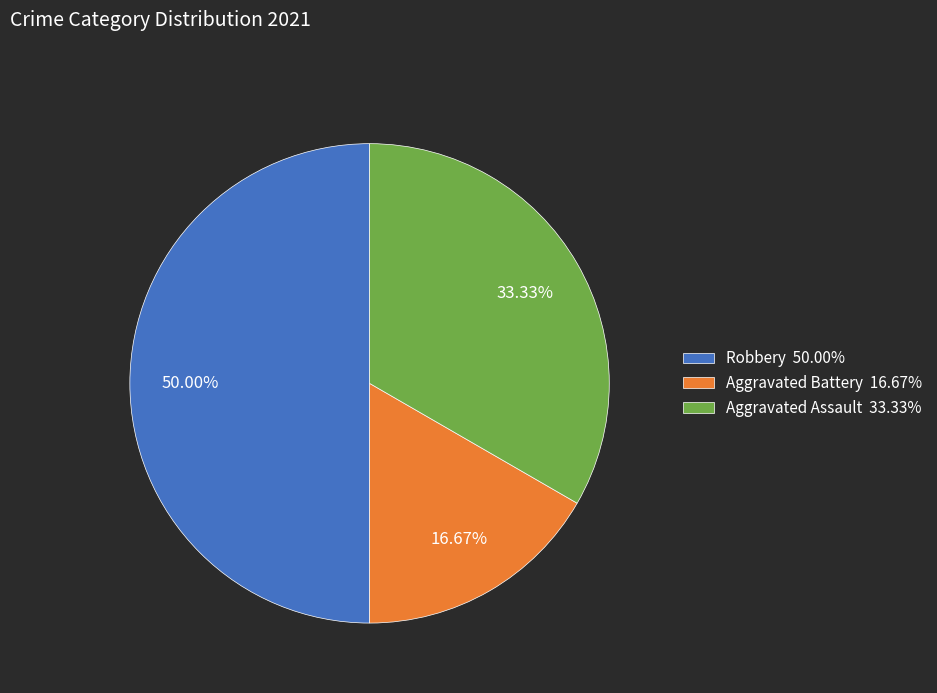

Count the number of slices in the pie.

3